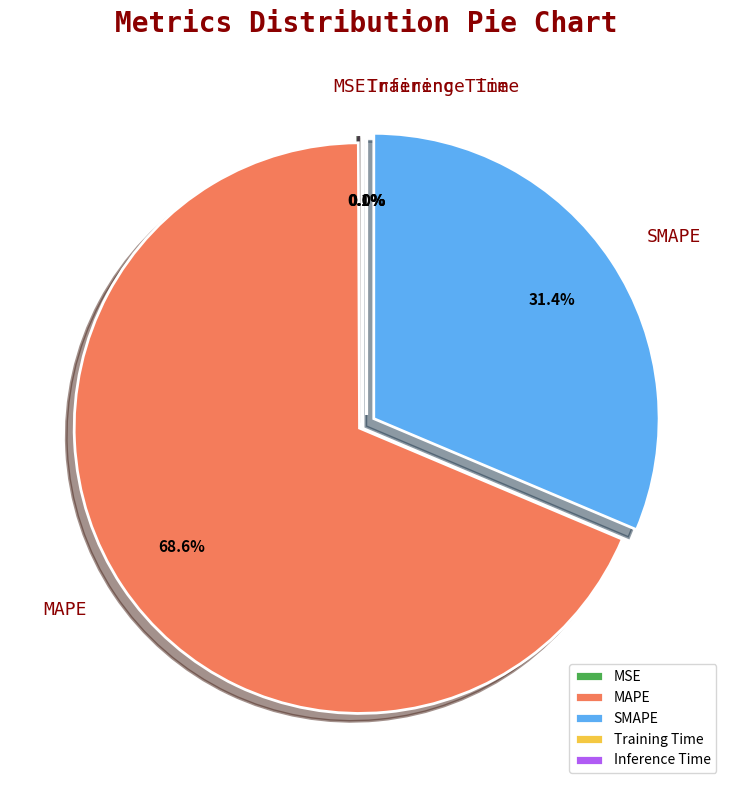

Combined, what portion of the pie is MSE and Training Time?

0.1%